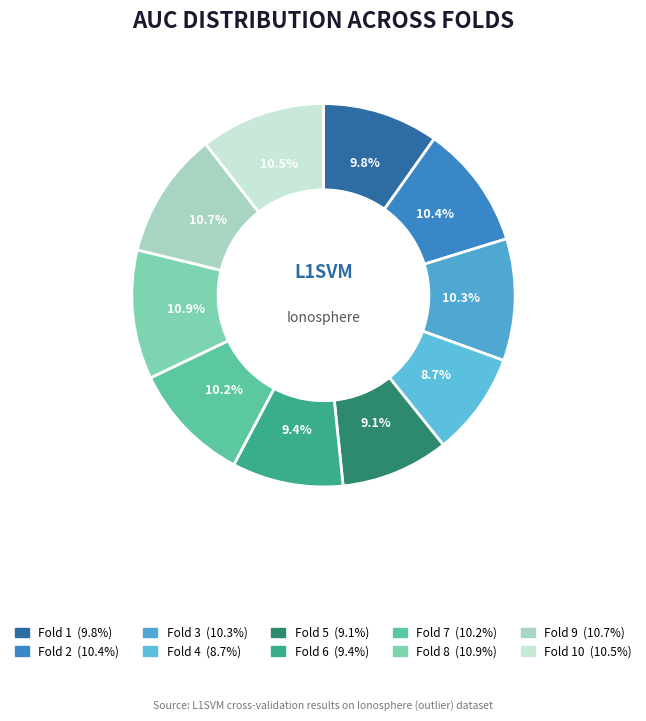

Count the number of slices in the pie.

10